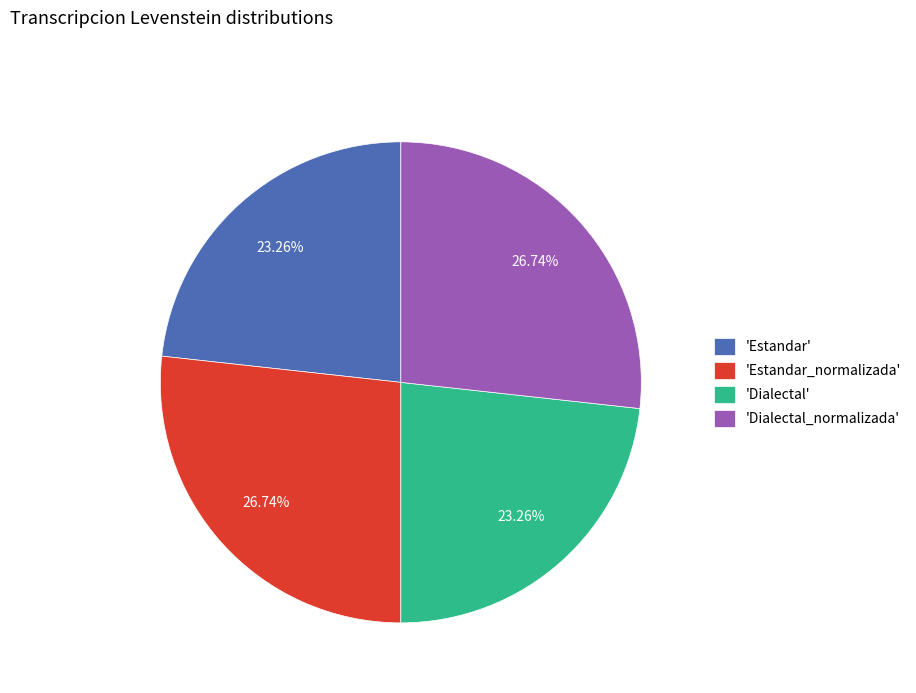

What is the ratio of the value at 'Dialectal_normalizada' to the value at 'Estandar_normalizada'?

1.0